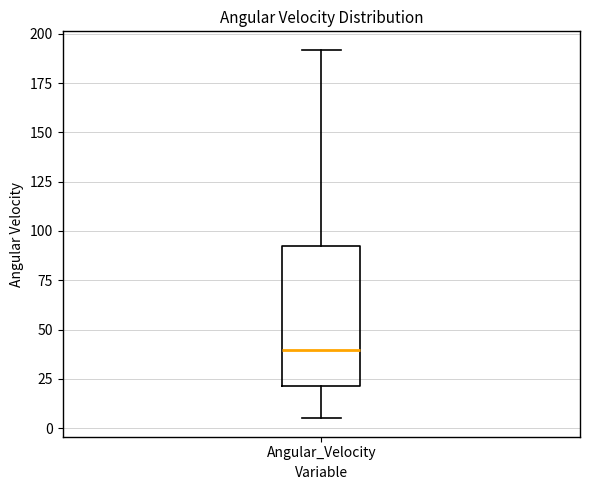

Where does the median line of the box for Angular_Velocity sit on the y-axis? The values are not printed on the chart, so give them approximately, as read against the axis.

40